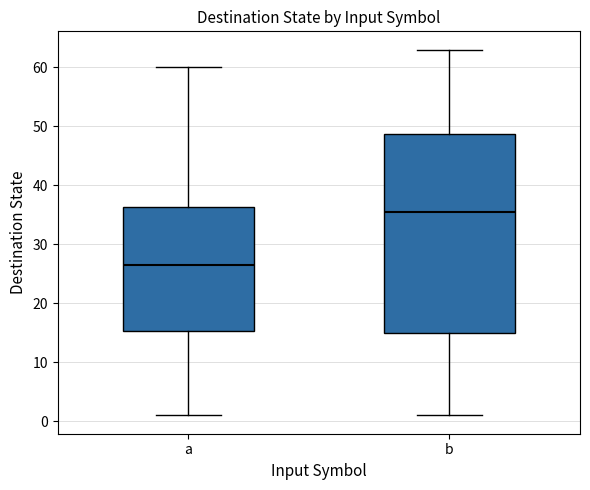

Reading left to right, read every box against the y-axis: the position of its median line, the range the box covers, and the ends of its whiskers. The values are not printed on the chart, so give them approximately, as read against the axis.

a: median 27, box 15 to 36, whiskers 1 to 60
b: median 36, box 15 to 49, whiskers 1 to 63